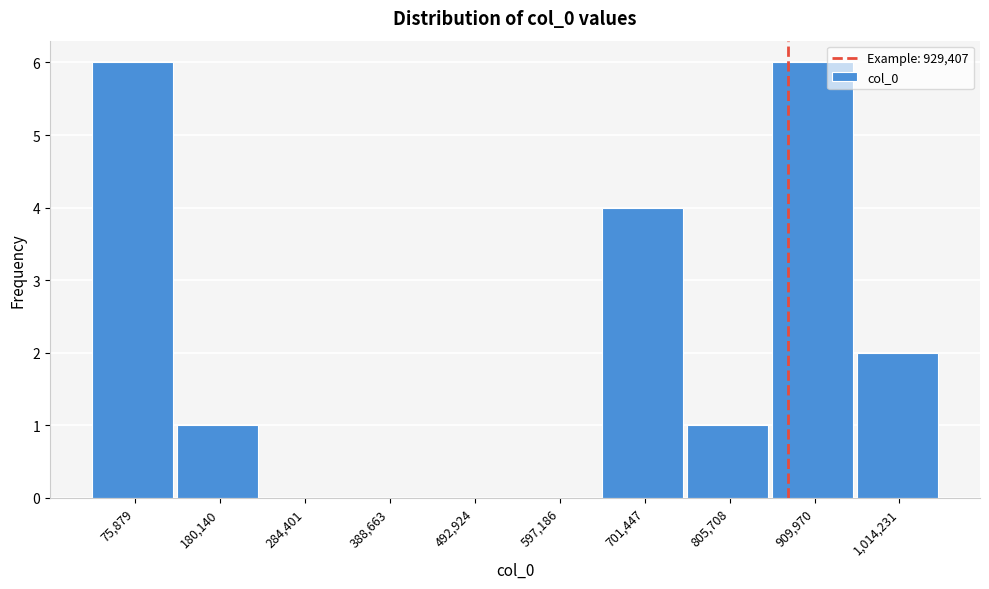

Reading left to right, extract all data points from this chart.

75,879=6	180,140=1	284,401=0	388,663=0	492,924=0	597,186=0	701,447=4	805,708=1	909,970=6	1,014,231=2